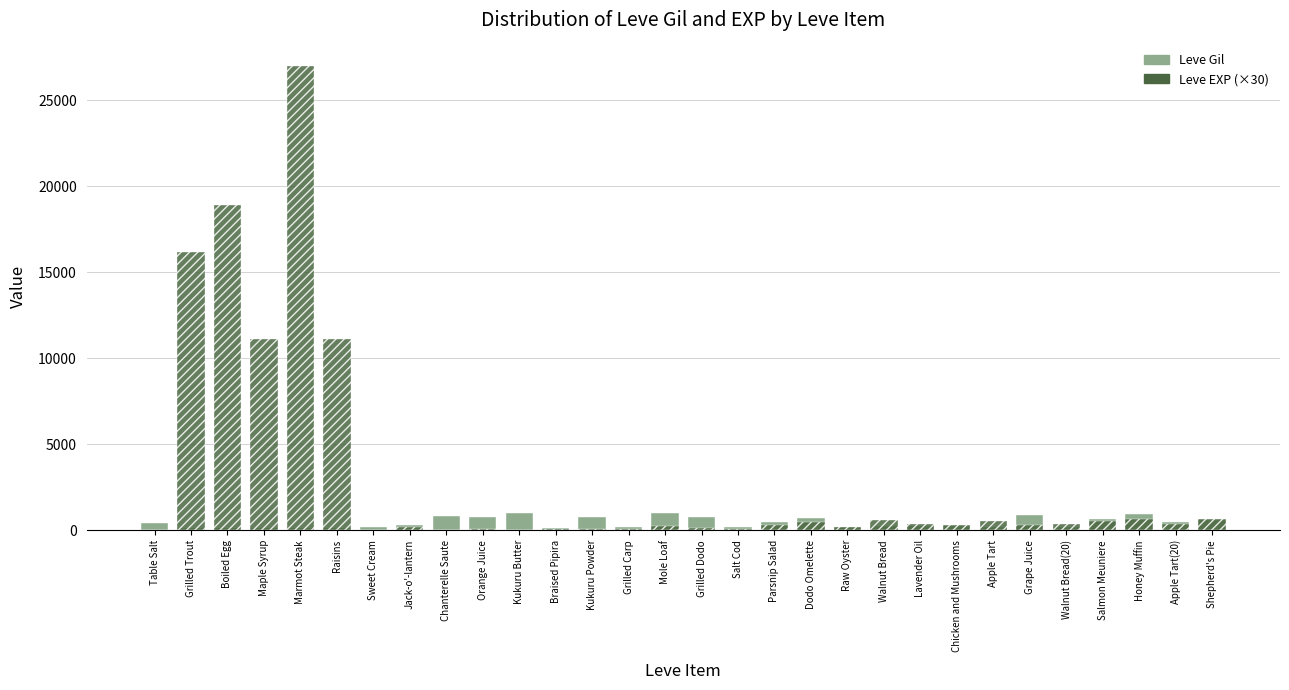

Which category has the highest value in the Leve EXP (×30) series?

Marmot Steak